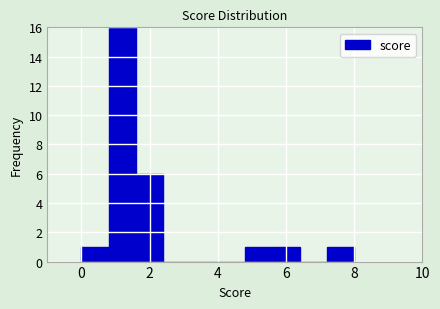

How tall is the bar that spans 4.8 to 5.6 on the x-axis? The values are not printed on the chart, so give them approximately, as read against the axis.

1